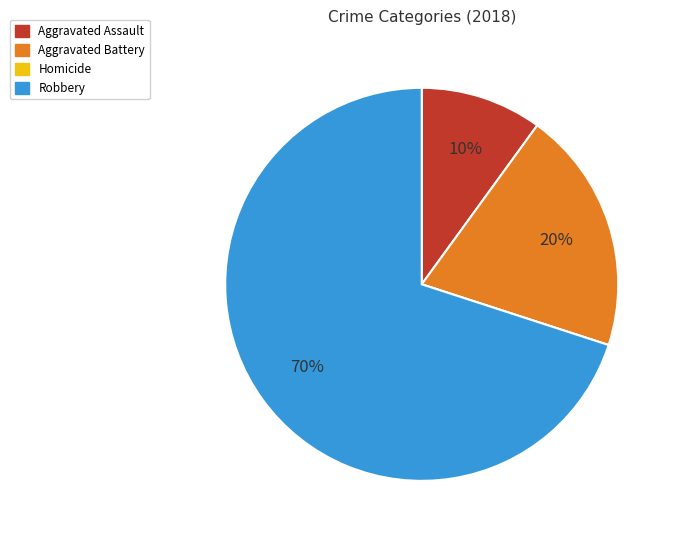

True or false: Aggravated Battery accounts for 20% of the total.

True